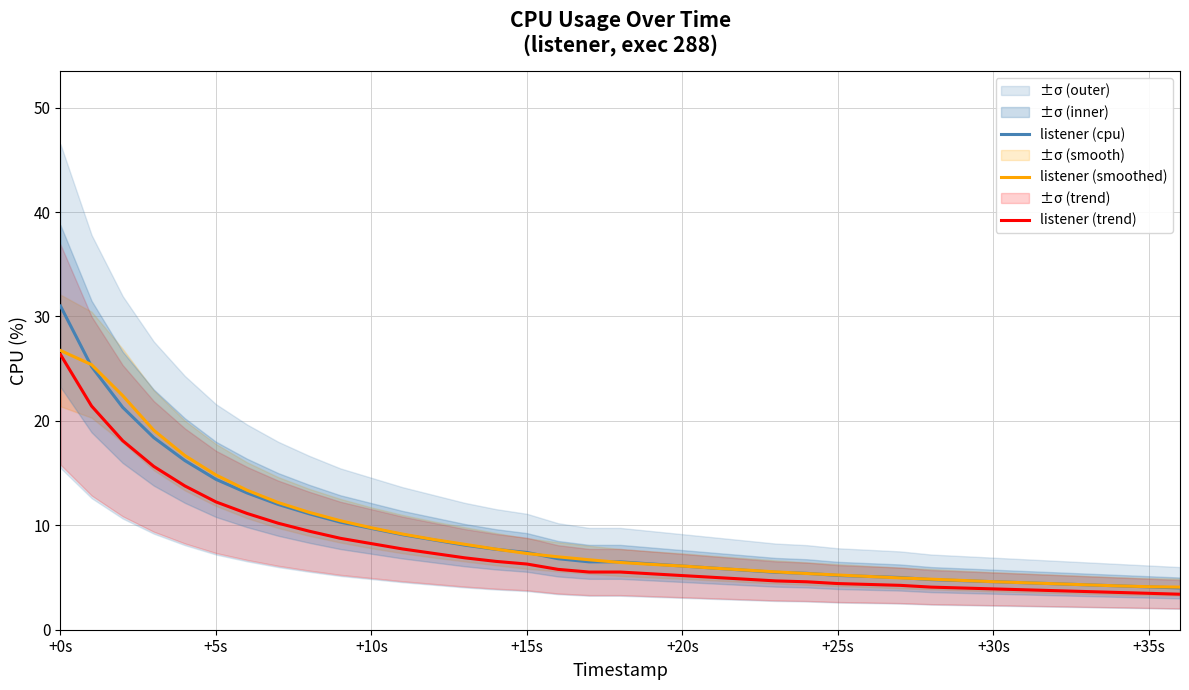

True or false: listener (cpu) and listener (trend) cross at least once.

False